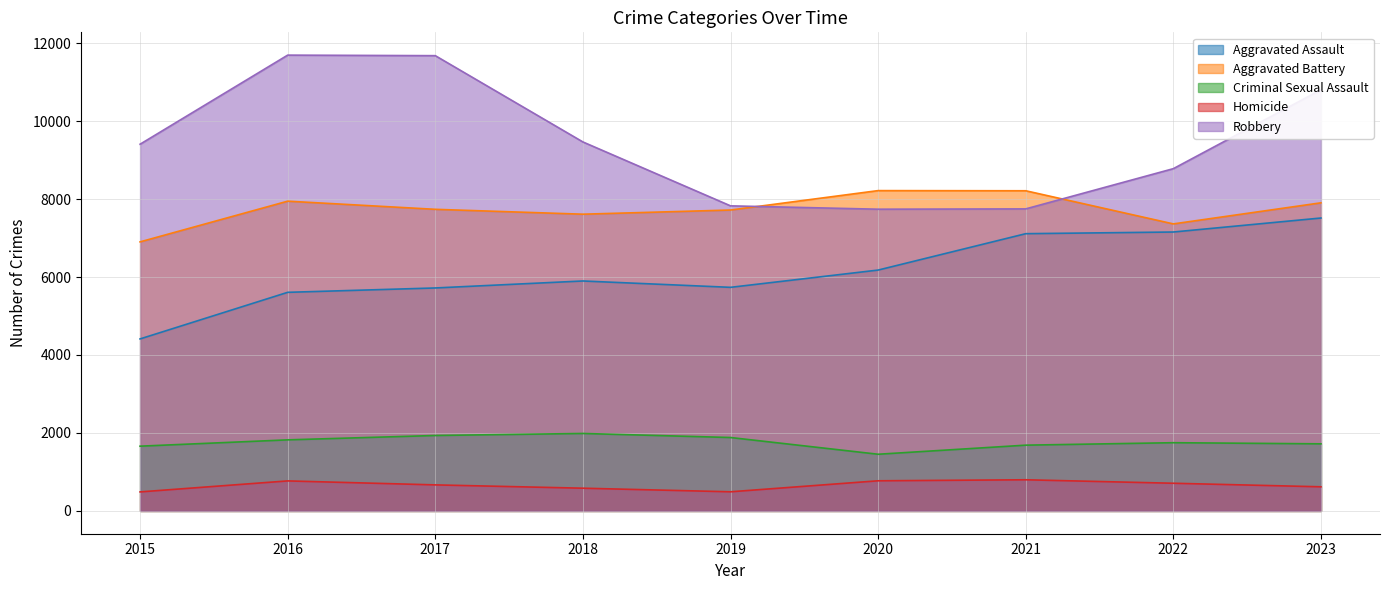

What are all the series names shown in the legend?

Aggravated Assault, Aggravated Battery, Criminal Sexual Assault, Homicide, Robbery